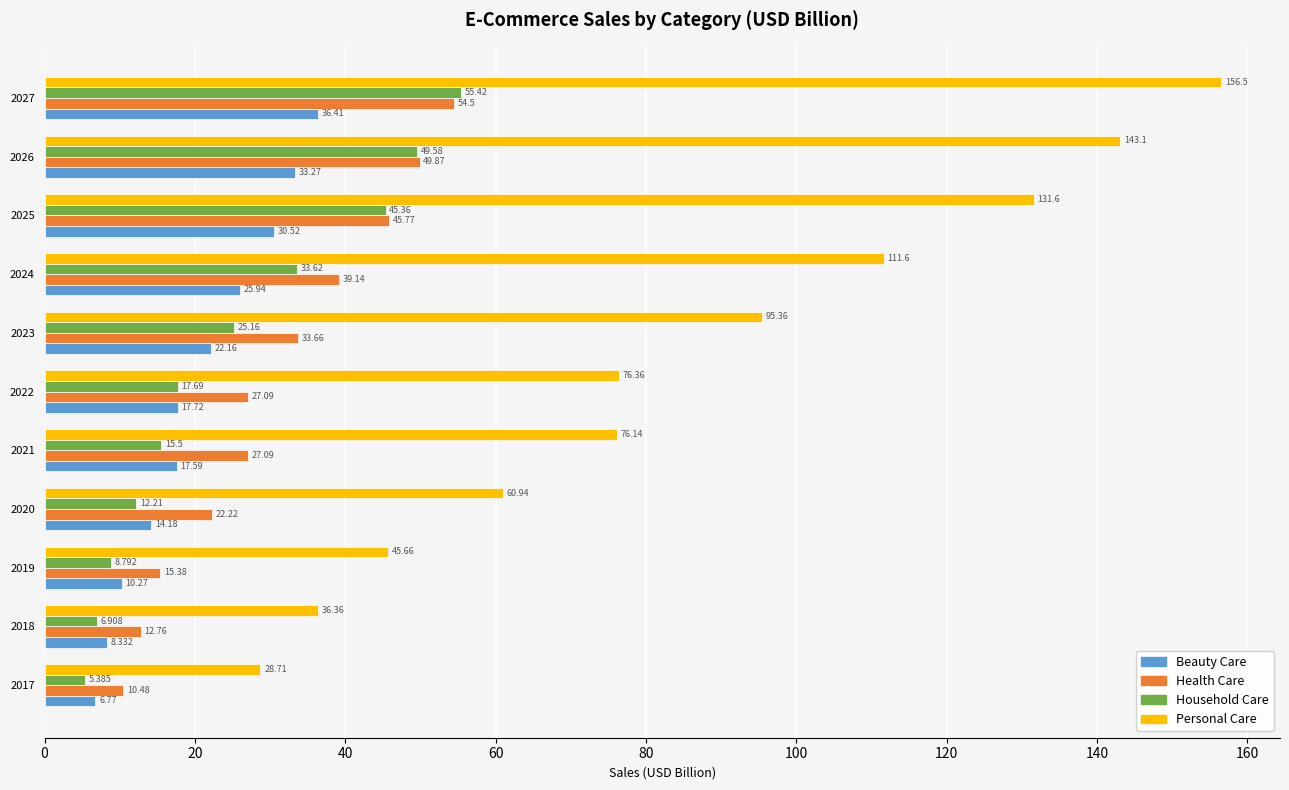

How many series are shown in this chart?

4